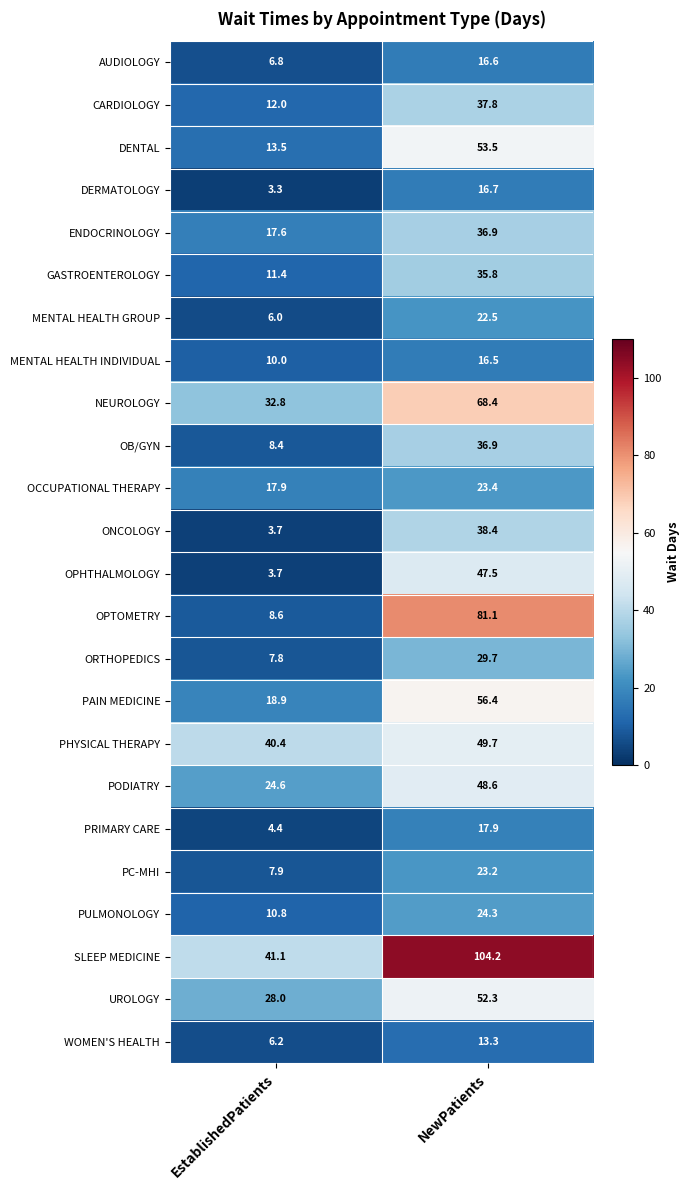

Rank the categories by NEUROLOGY value from lowest to highest.

EstablishedPatients, NewPatients